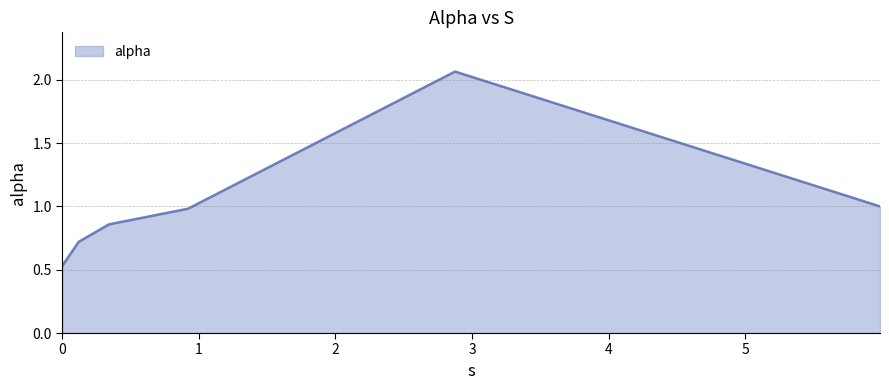

True or false: there are more than 0 points higher than both neighbors.

True